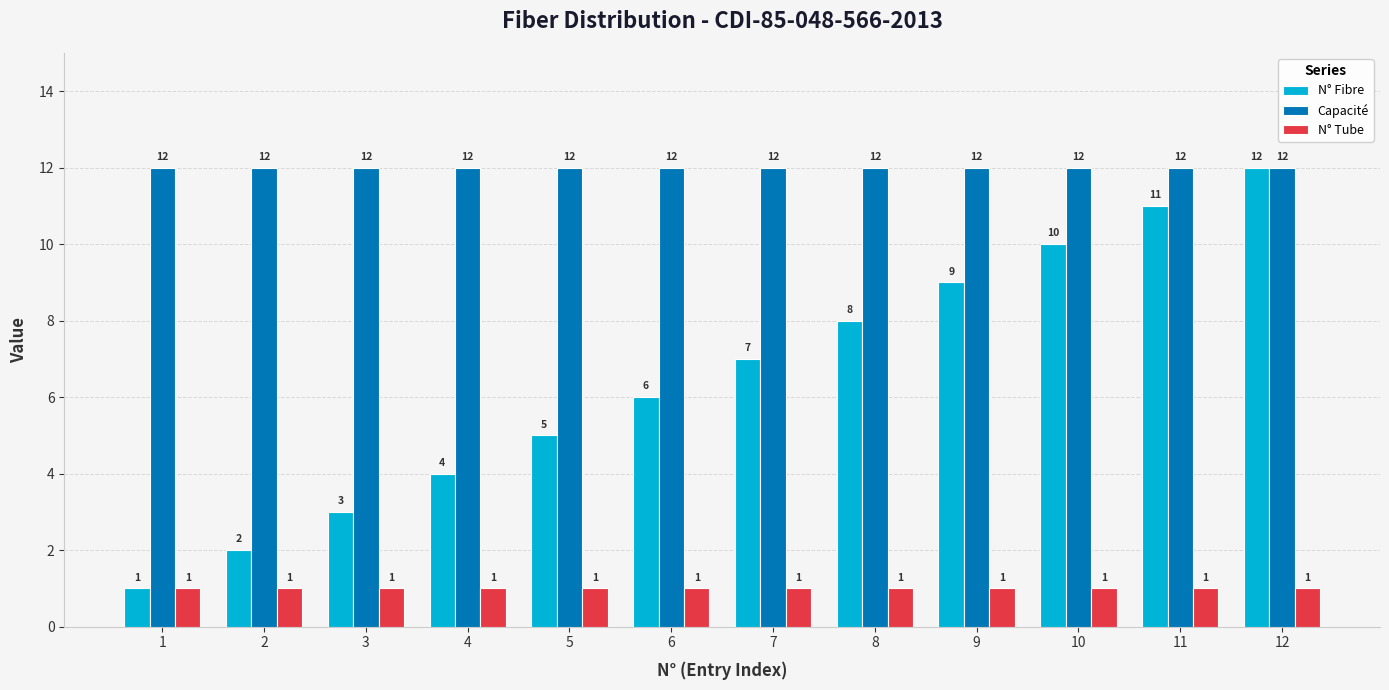

Reading left to right, what are all the values shown in this chart?

N° Fibre: 1	2	3	4	5	6	7	8	9	10	11	12
Capacité: 12	12	12	12	12	12	12	12	12	12	12	12
N° Tube: 1	1	1	1	1	1	1	1	1	1	1	1